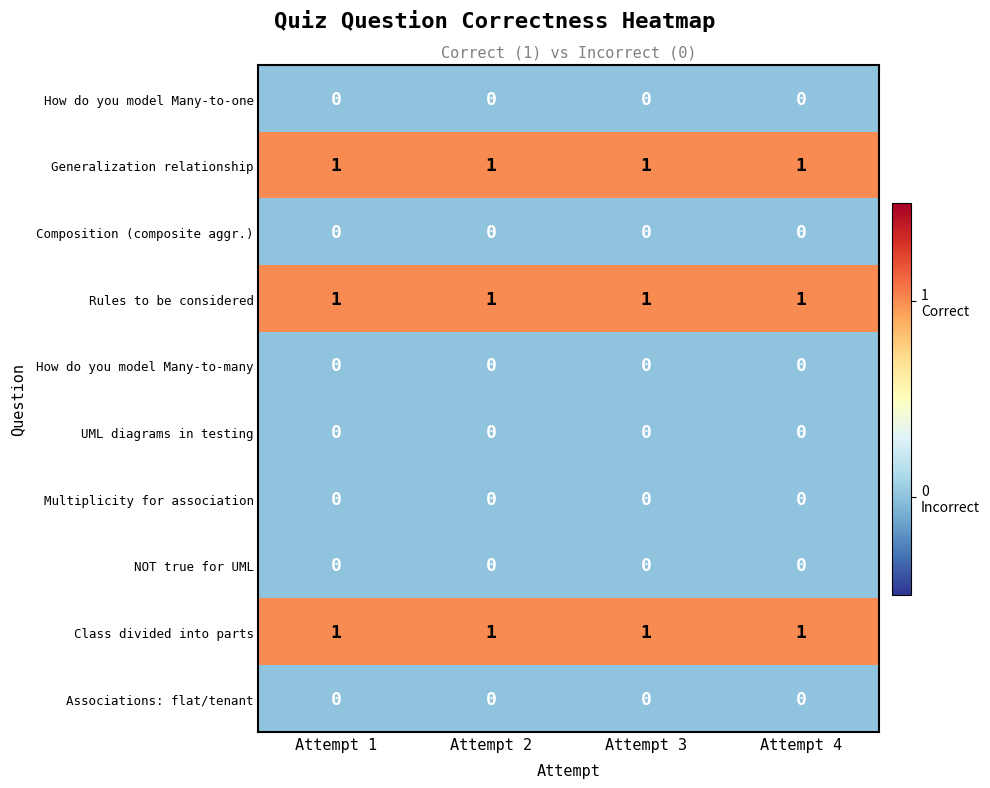

At how many categories does at least one series exceed 0?

4